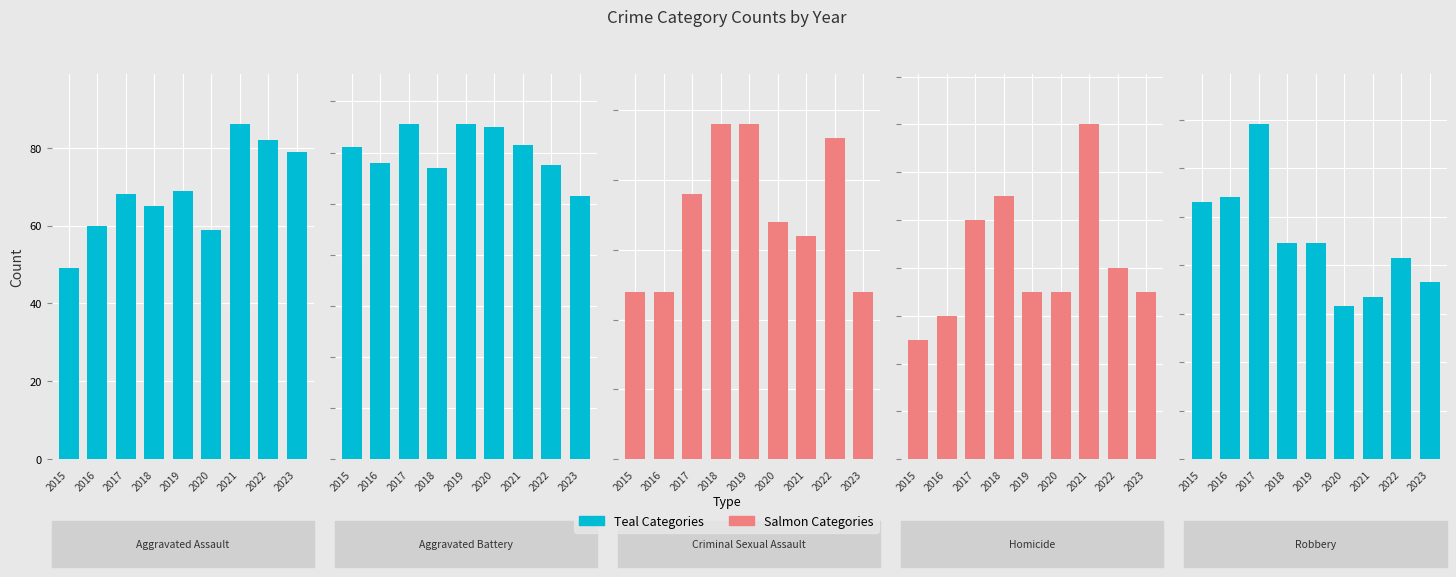

Is the value of Aggravated Assault at 2019 greater than the value of Homicide at 2015?

Yes